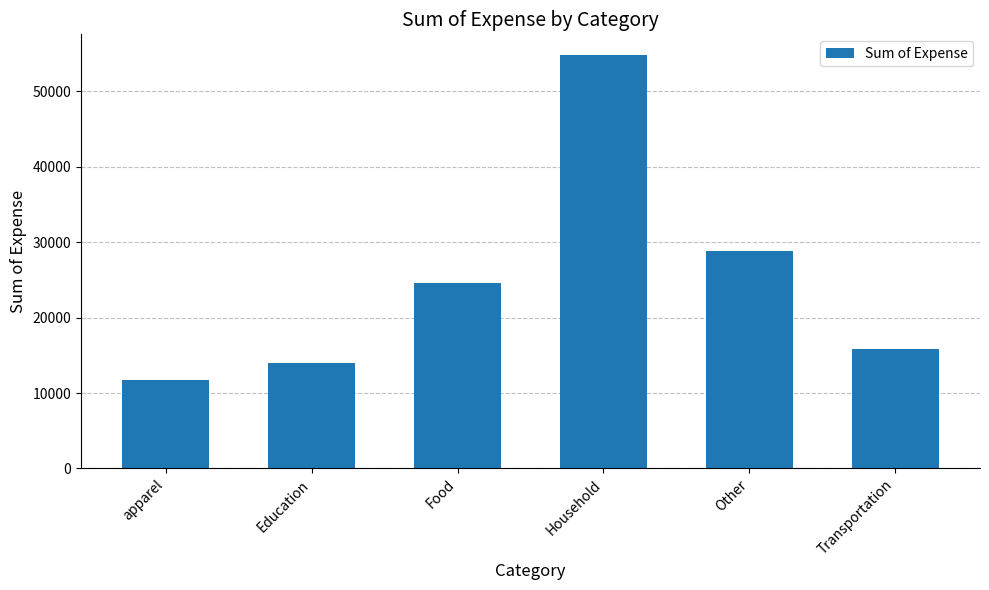

How many data points are less than 24607?

3